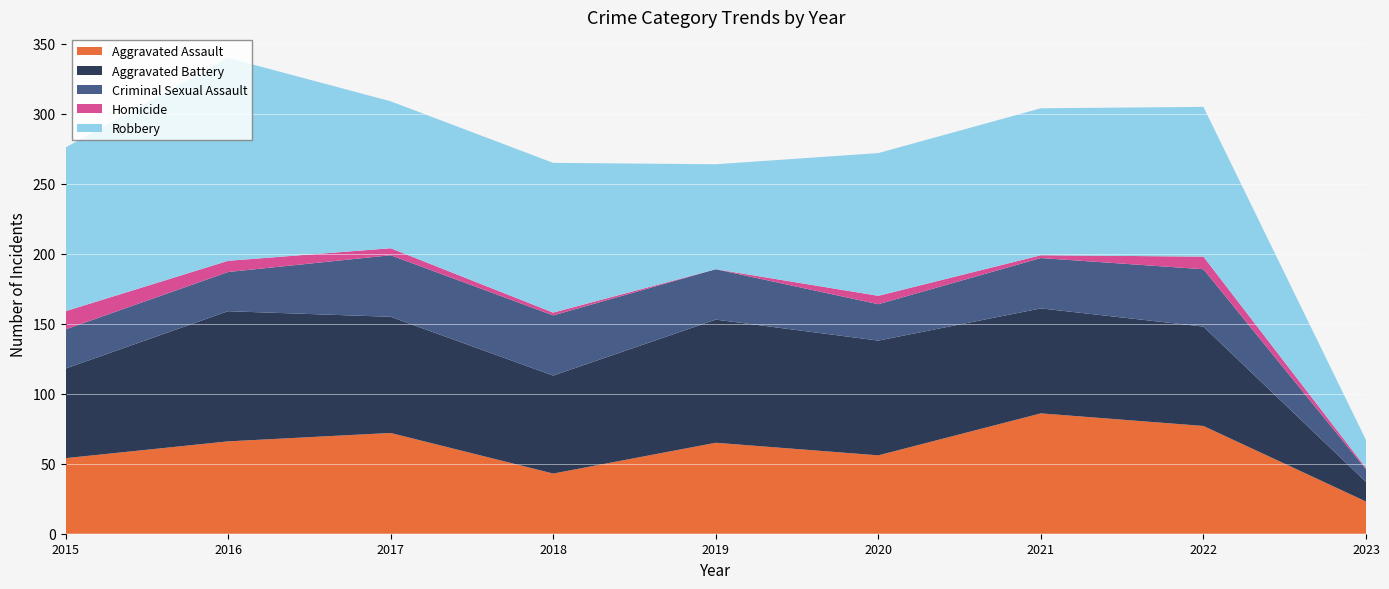

Reading left to right, extract all data points from this chart.

Aggravated Assault: 2015=54	2016=66	2017=72	2018=43	2019=65	2020=56	2021=86	2022=77	2023=23
Aggravated Battery: 2015=64	2016=93	2017=83	2018=70	2019=88	2020=82	2021=75	2022=71	2023=14
Criminal Sexual Assault: 2015=28	2016=28	2017=44	2018=43	2019=36	2020=26	2021=36	2022=41	2023=9
Homicide: 2015=13	2016=8	2017=5	2018=2	2019=0	2020=6	2021=2	2022=9	2023=1
Robbery: 2015=117	2016=145	2017=105	2018=107	2019=75	2020=102	2021=105	2022=107	2023=20